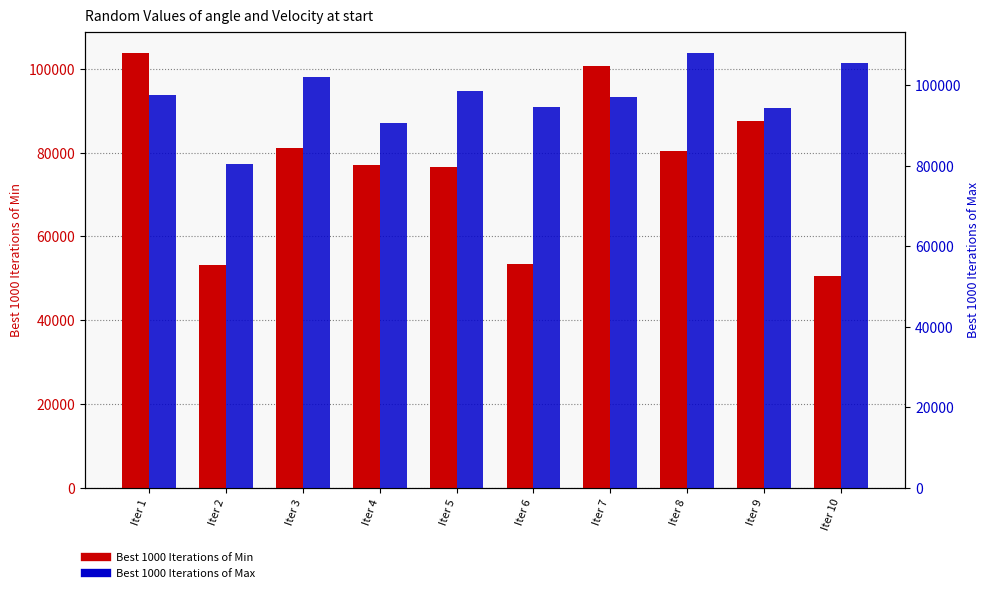

The value of Best 1000 Iterations of Min at Iter 10 is 80858.5. True or false?

False